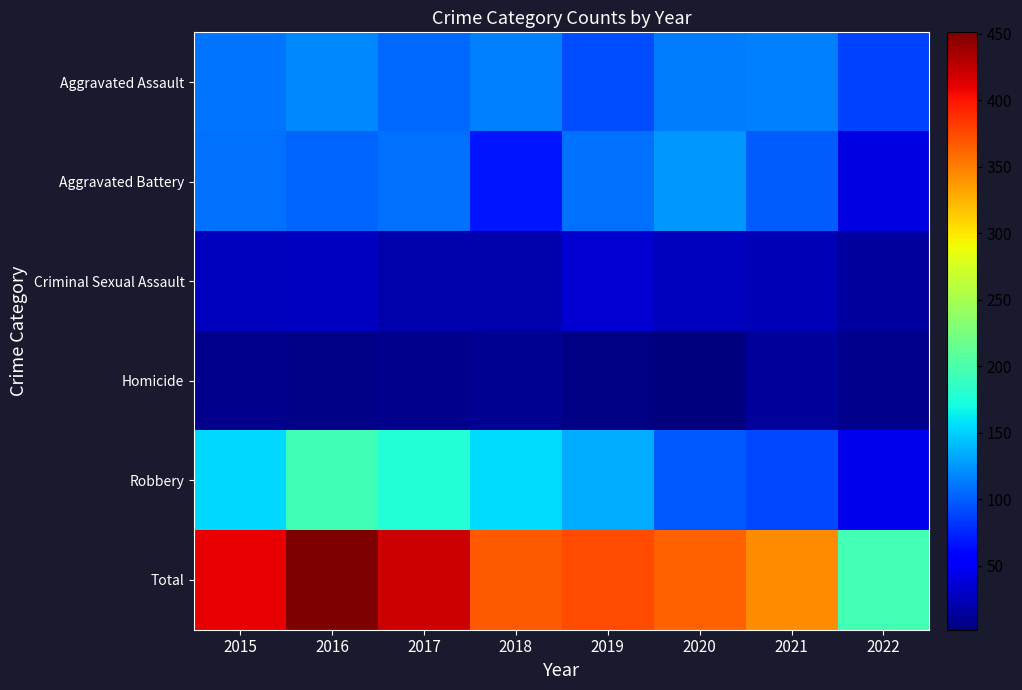

Reading left to right, extract all data points from this chart.

Aggravated Assault: 2015=110	2016=118	2017=105	2018=115	2019=92	2020=113	2021=115	2022=87
Aggravated Battery: 2015=108	2016=102	2017=108	2018=67	2019=108	2020=126	2021=100	2022=41
Criminal Sexual Assault: 2015=28	2016=30	2017=21	2018=21	2019=35	2020=27	2021=24	2022=15
Homicide: 2015=9	2016=7	2017=8	2018=10	2019=5	2020=2	2021=13	2022=8
Robbery: 2015=154	2016=194	2017=178	2018=155	2019=135	2020=97	2021=91	2022=45
Total: 2015=409	2016=451	2017=420	2018=368	2019=375	2020=365	2021=343	2022=196